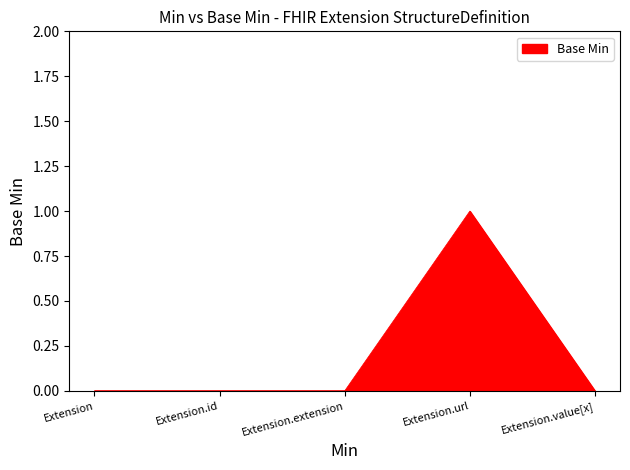

True or false: there are more than 2 points higher than both neighbors.

False